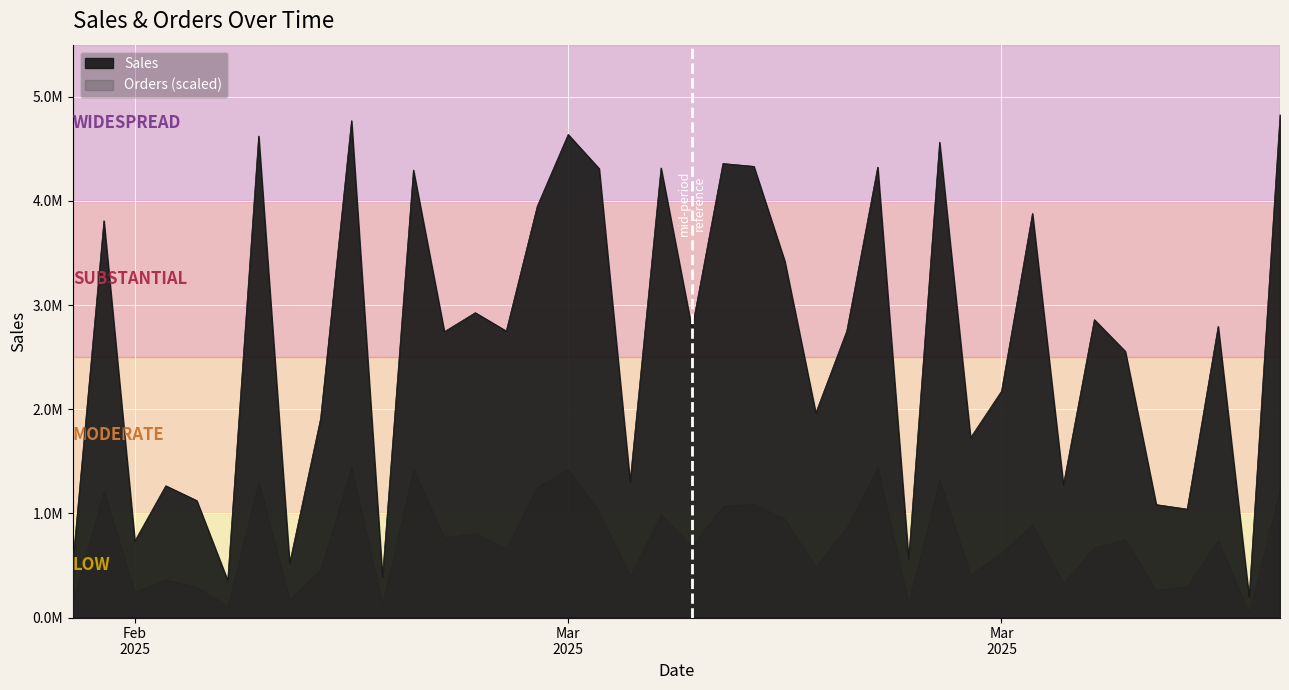

What is the label of the 15th point from the right?

2025-03-19